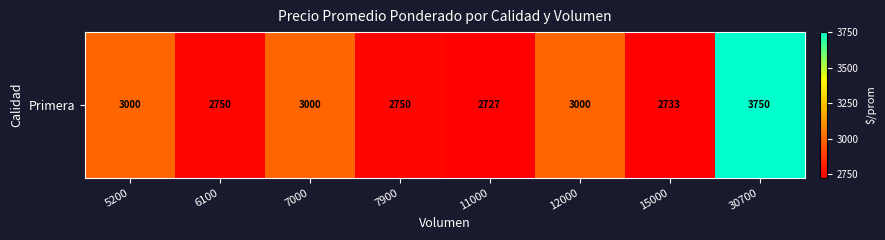

List the labels in order of value, smallest first.

11000, 15000, 6100, 7900, 5200, 7000, 12000, 30700